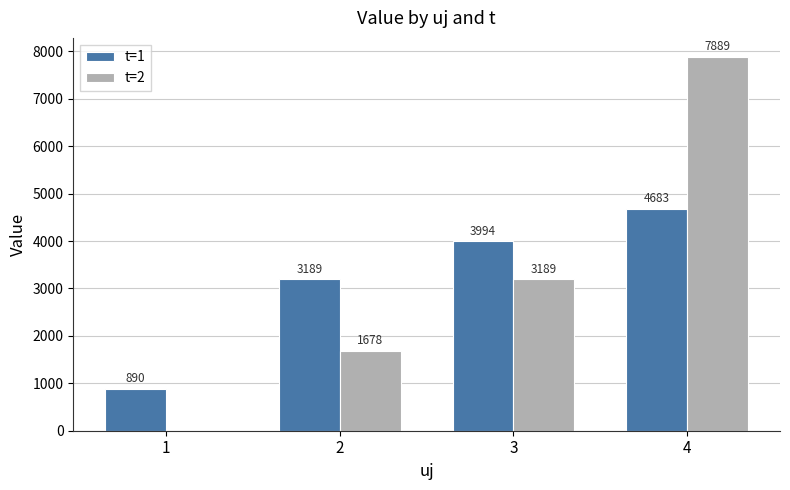

Where is t=2 nearest to the value 3944?

3